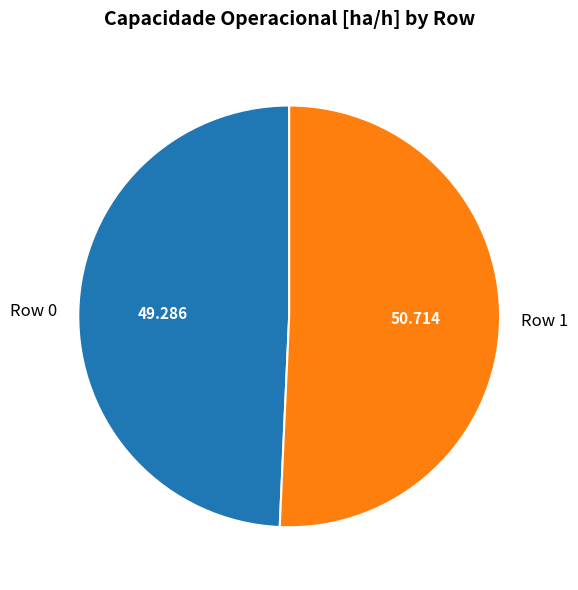

How many segments does this pie chart have?

2